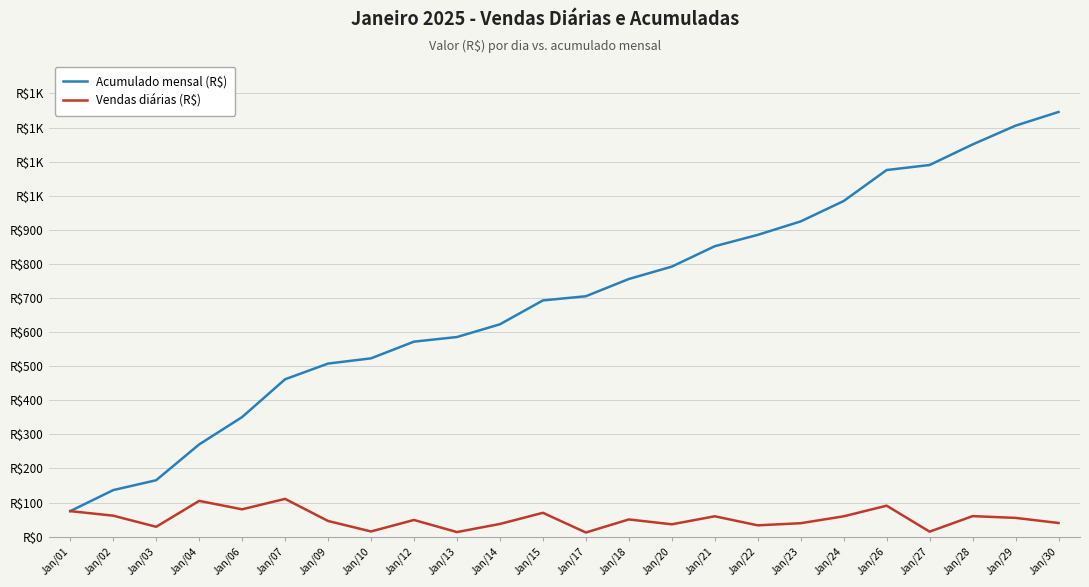

The Vendas diárias (R$) series shows 73.4 at Jan/29. True or false?

False